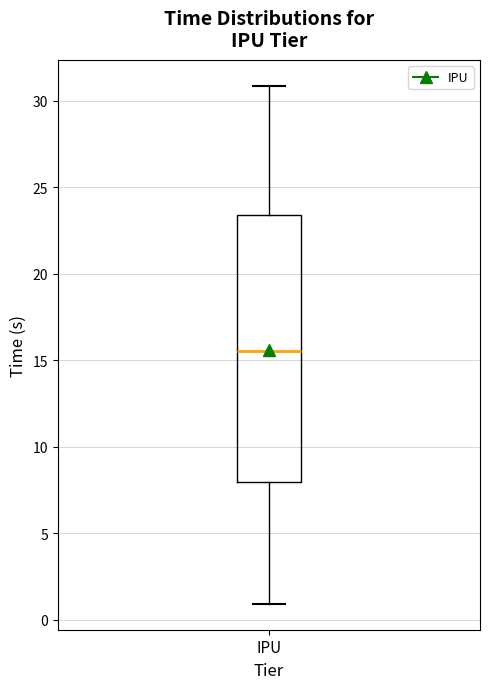

Where does the upper whisker of the box for IPU end on the y-axis? The values are not printed on the chart, so give them approximately, as read against the axis.

31.0